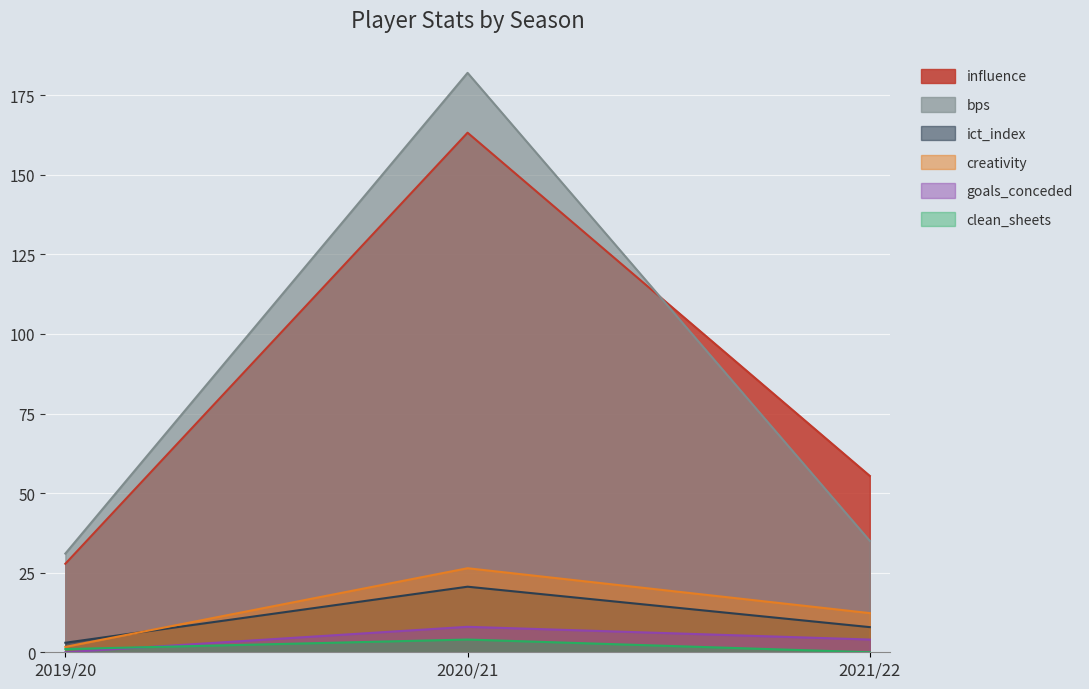

The value of influence at 2020/21 is 58.5. True or false?

False